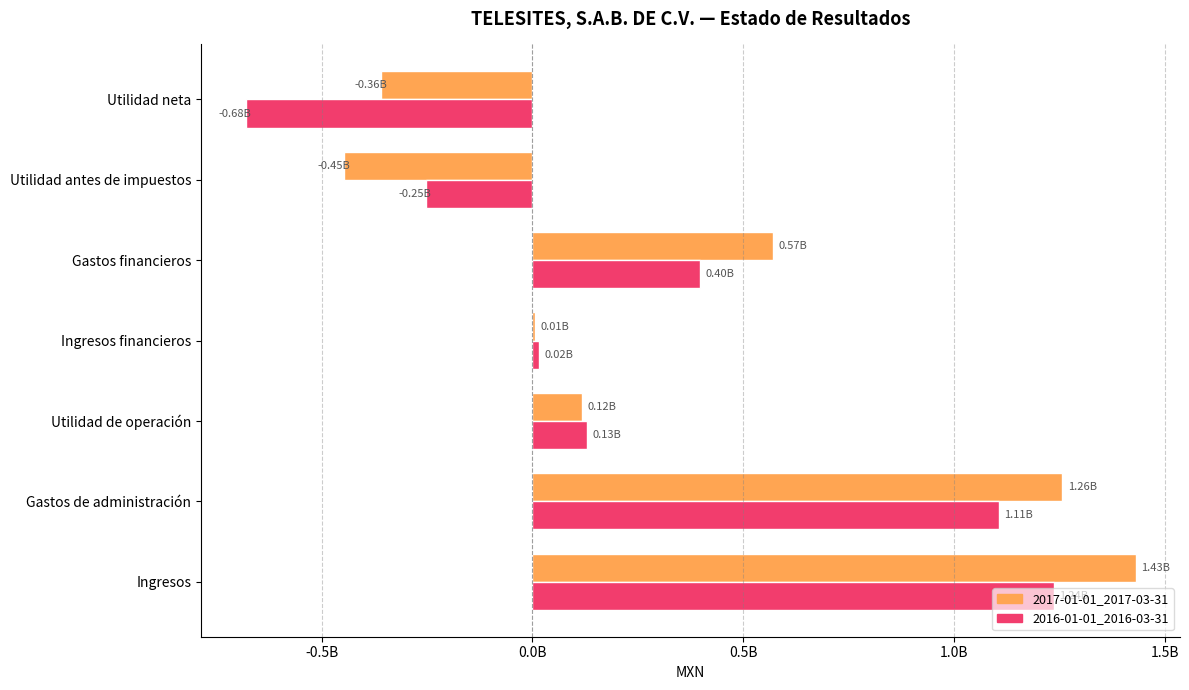

What are all the series names shown in the legend?

2017-01-01_2017-03-31, 2016-01-01_2016-03-31